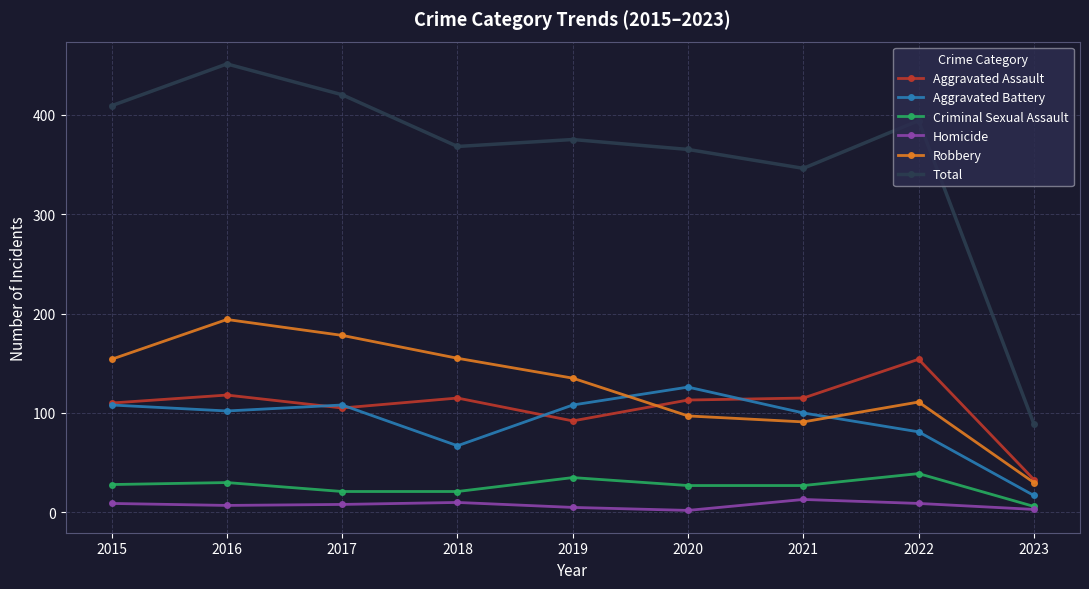

What is the value of the Criminal Sexual Assault point at the 2nd from the left?

30